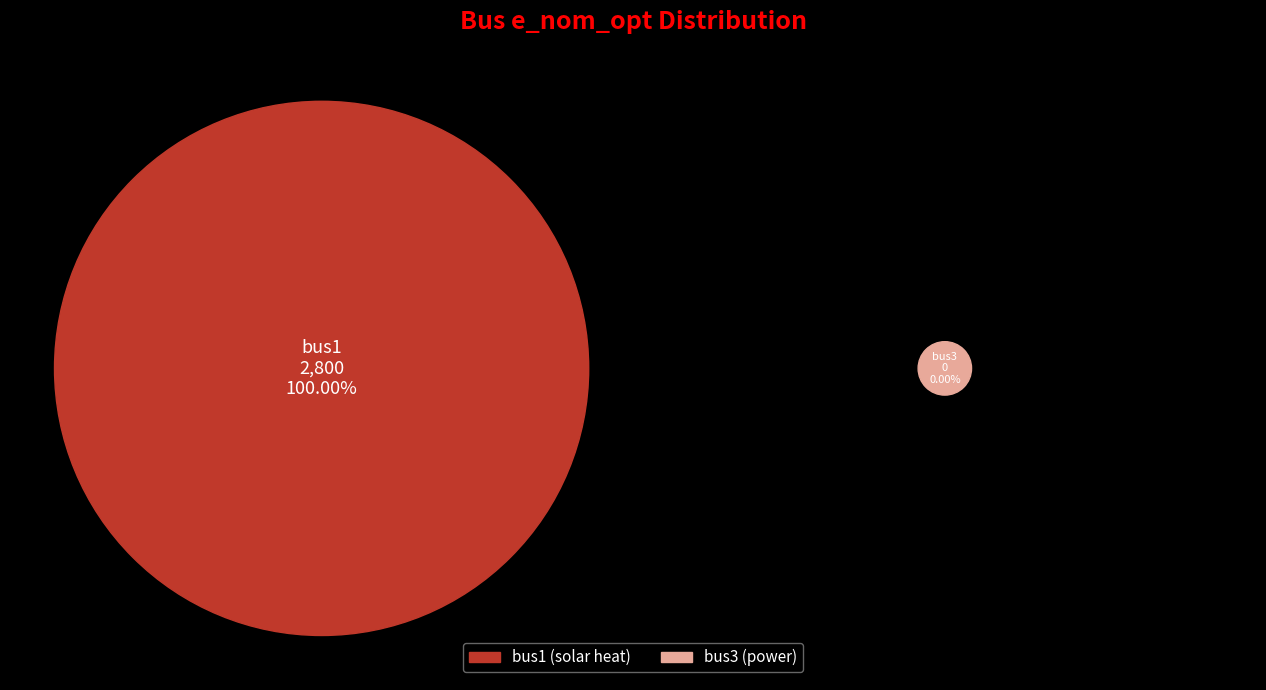

Combined, what portion of the pie is bus1 and bus3?

100.0%